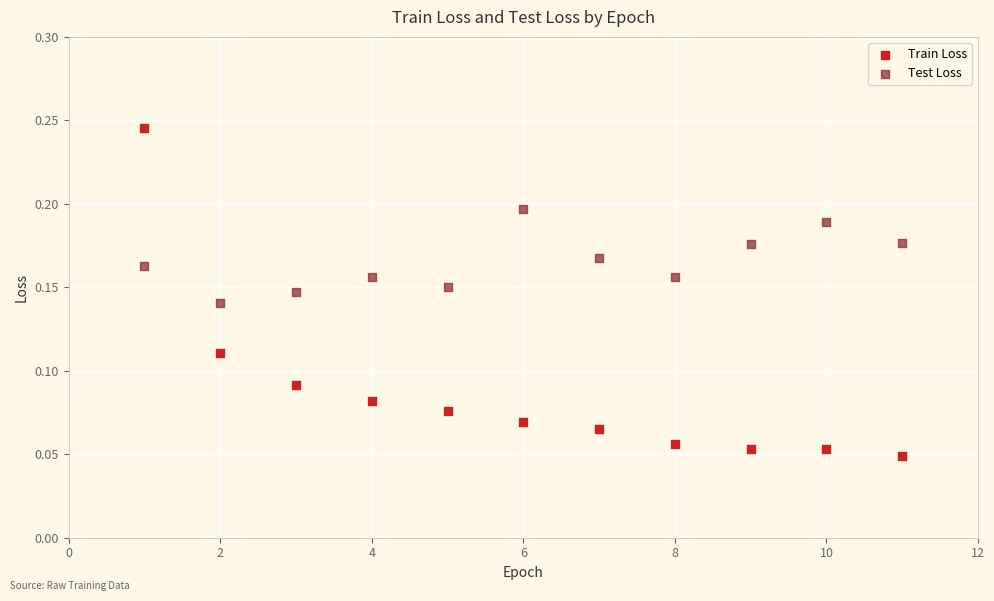

What are all the series names shown in the legend?

Train Loss, Test Loss